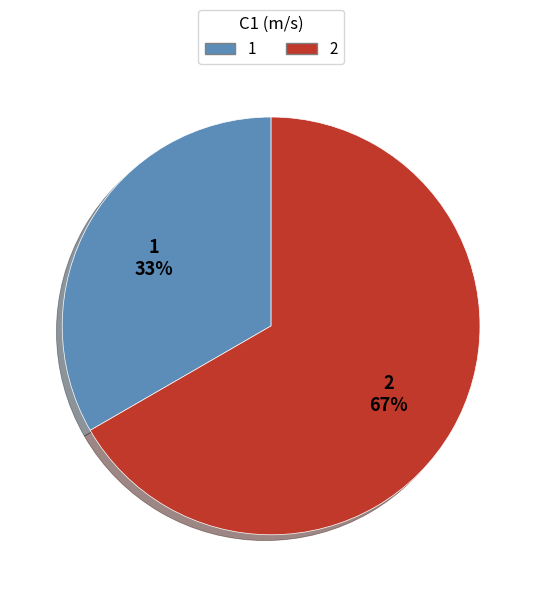

Do 1 and 2 together represent more than half of the pie?

Yes